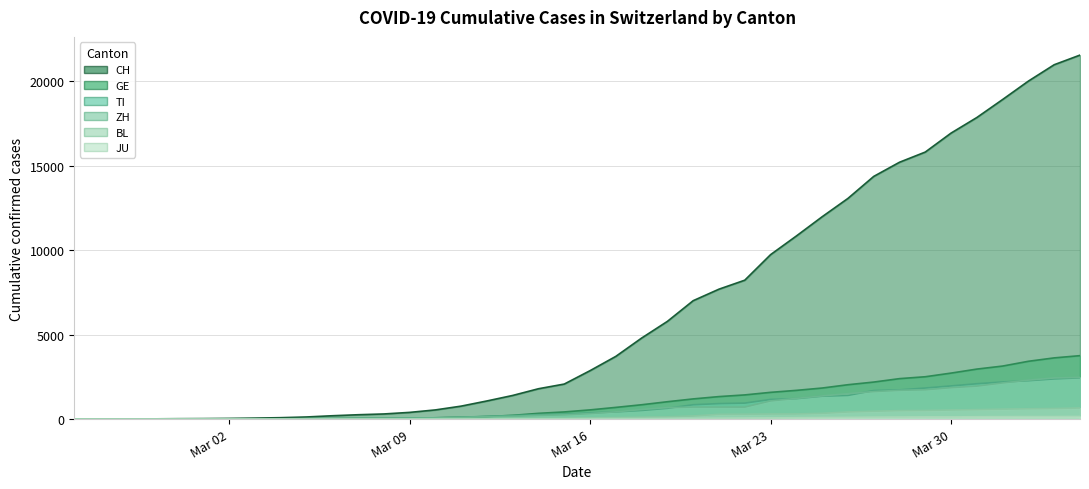

True or false: BL has a value of 15 at 2020-03-07.

True